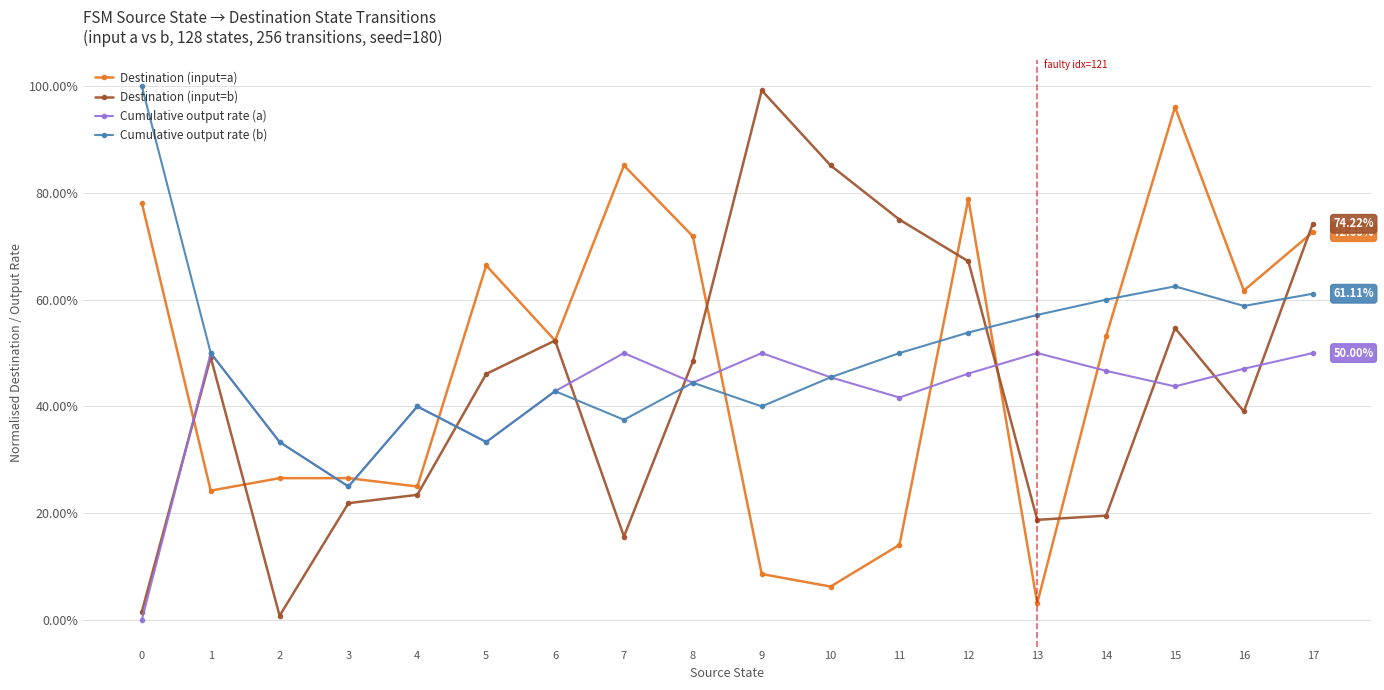

Which series has the largest total across all categories?

Cumulative output rate (b)